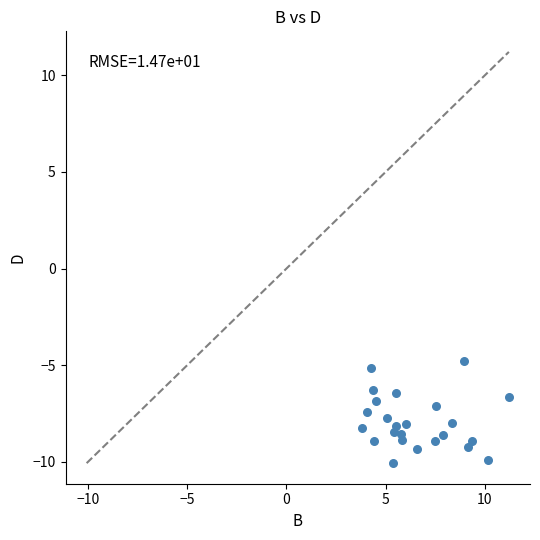

What is the range of Y values (max minus min)?

5.3